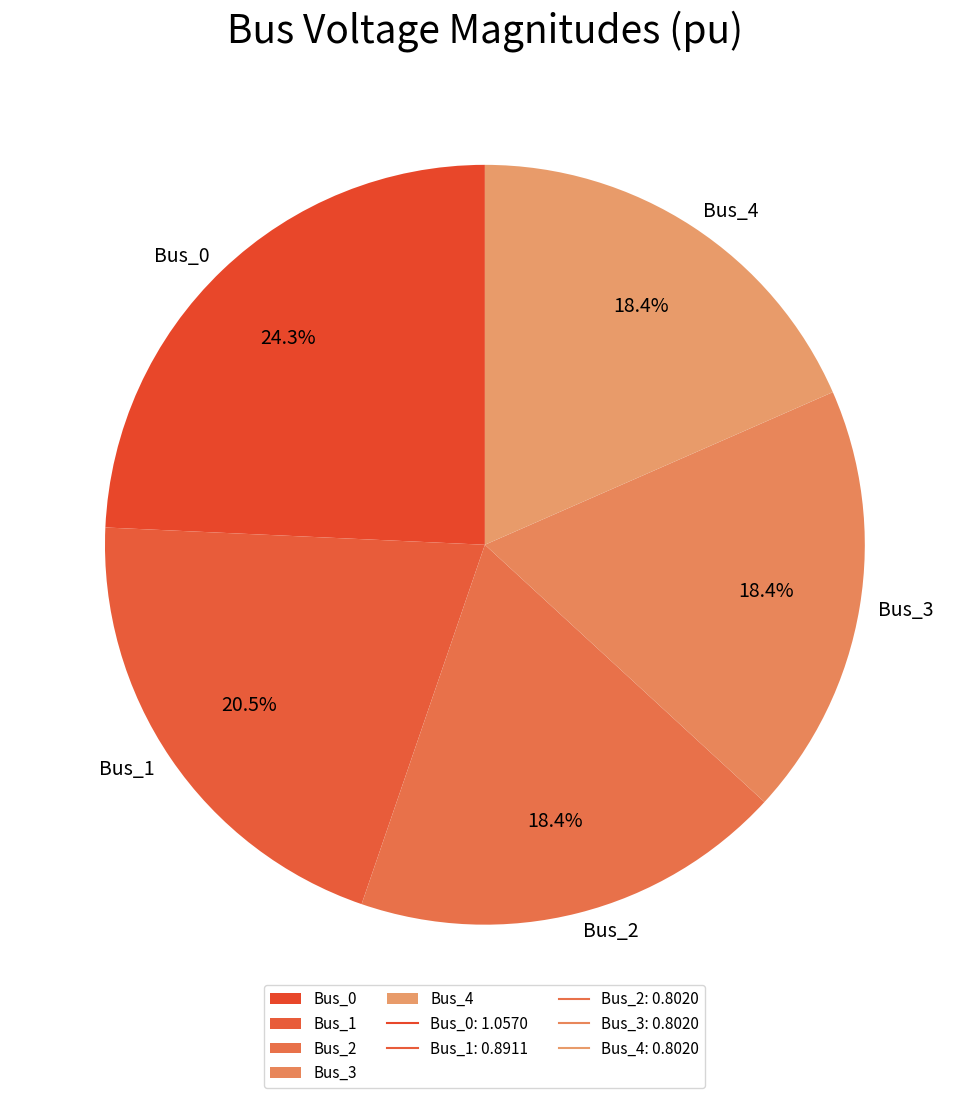

To the nearest percent, what percentage of the pie is Bus_0?

24%